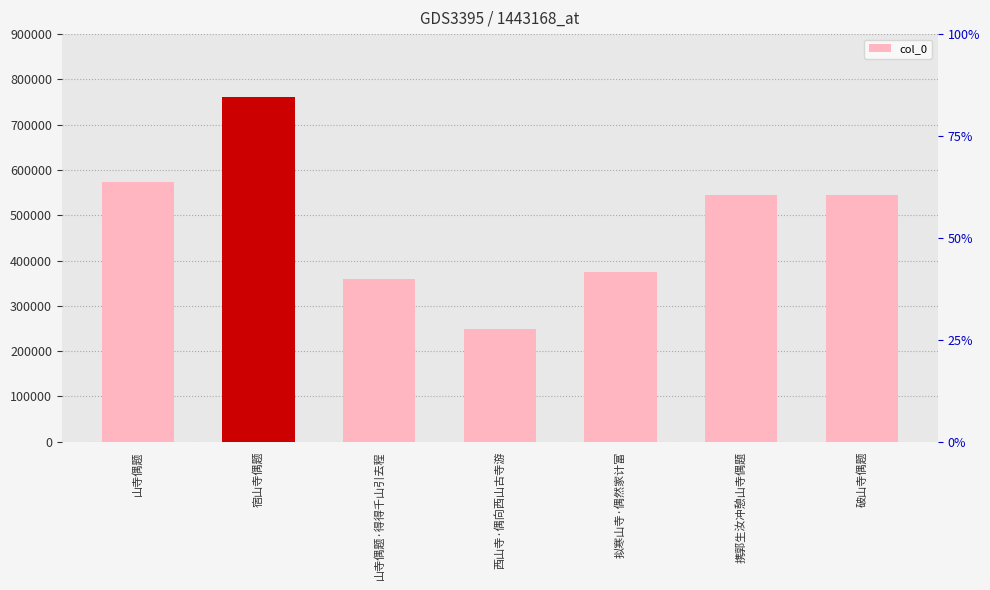

At which category does the chart reach its minimum across all series?

西山寺·偶向西山古寺游